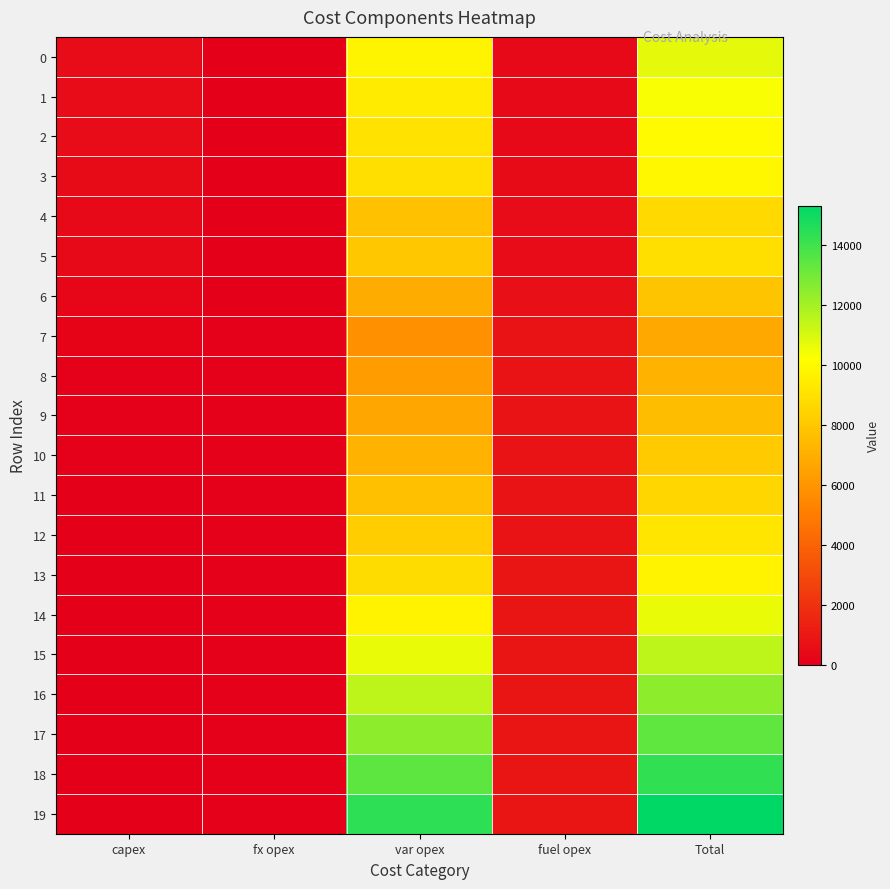

At which category does the chart reach its minimum across all series?

capex